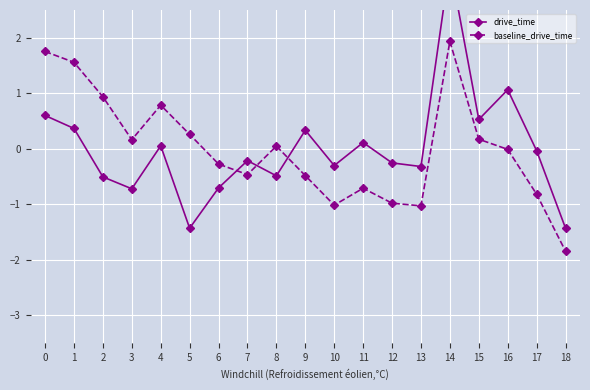

Reading left to right, transcribe all the data shown in this chart.

drive_time: 0.6	0.4	-0.5	-0.7	0.1	-1.4	-0.7	-0.2	-0.5	0.3	-0.3	0.1	-0.3	-0.3	3.3	0.5	1.1	-0.0	-1.4
baseline_drive_time: 1.8	1.6	0.9	0.2	0.8	0.3	-0.3	-0.5	0.0	-0.5	-1.0	-0.7	-1.0	-1.0	1.9	0.2	-0.0	-0.8	-1.8